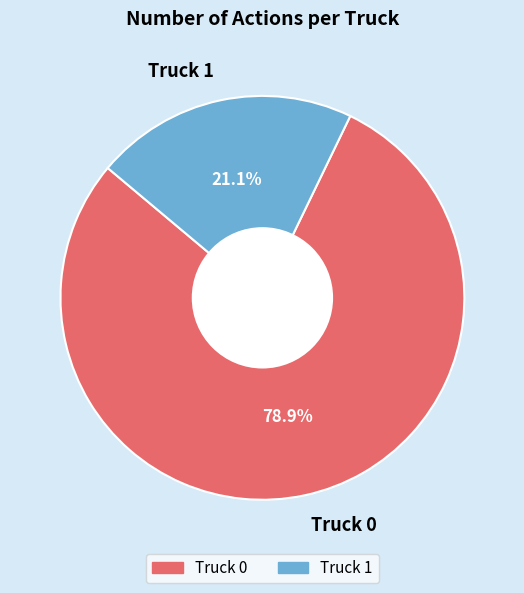

What is the ratio of the value at Truck 1 to the value at Truck 0?

0.3